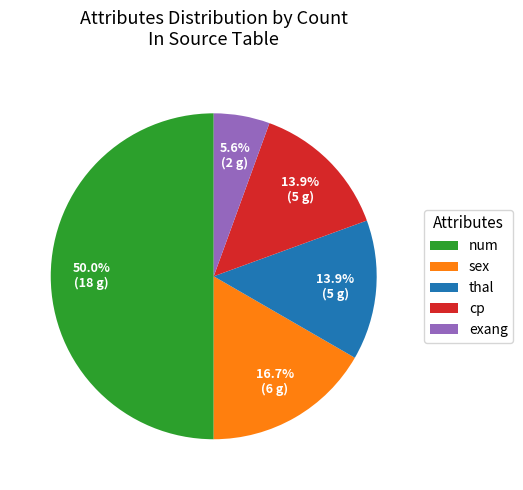

Approximately how many times larger is the value at cp compared to thal?

1.0